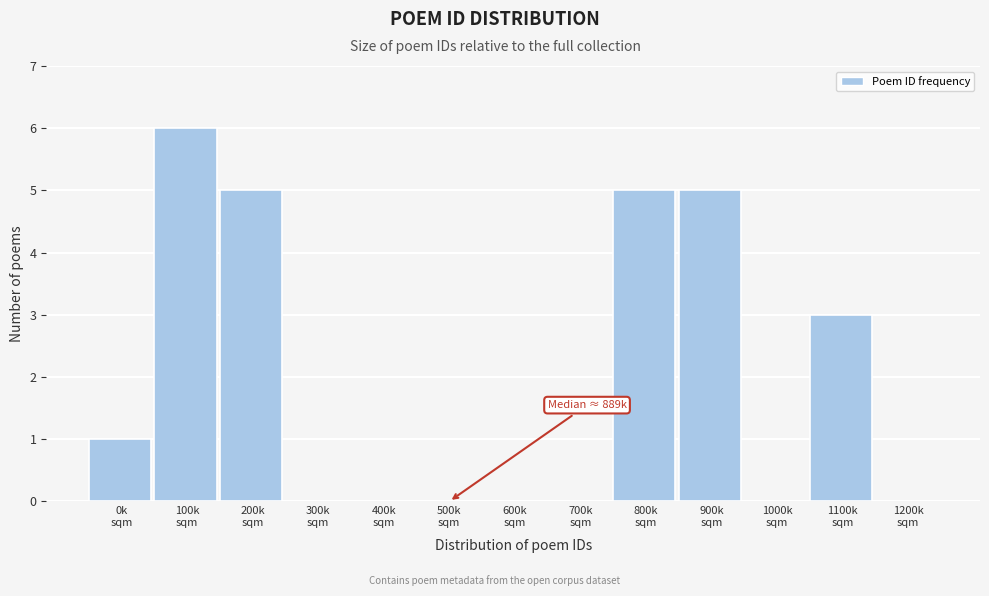

What is the sum of all values?

25